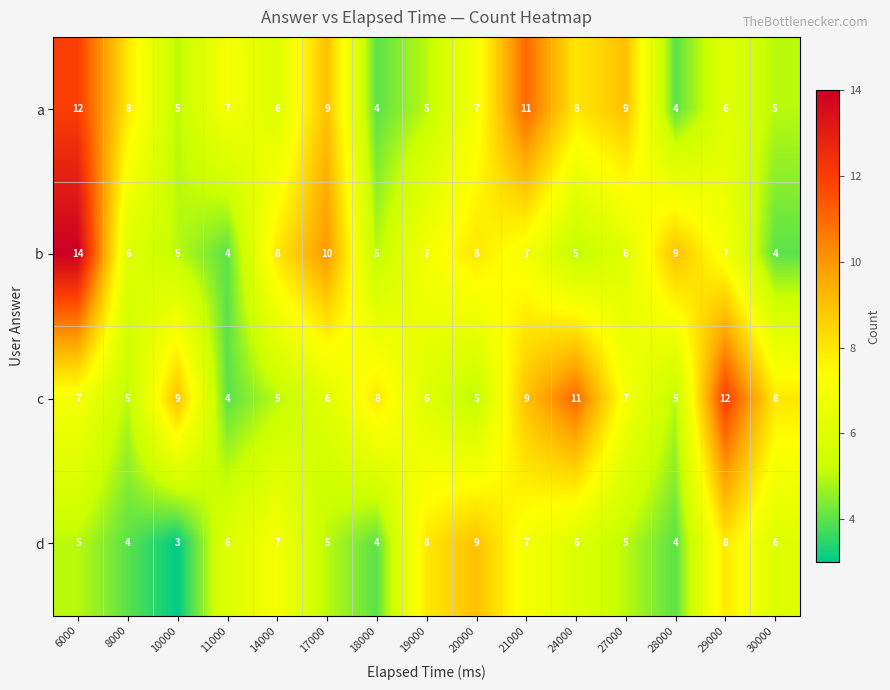

What is the greatest value displayed?

14